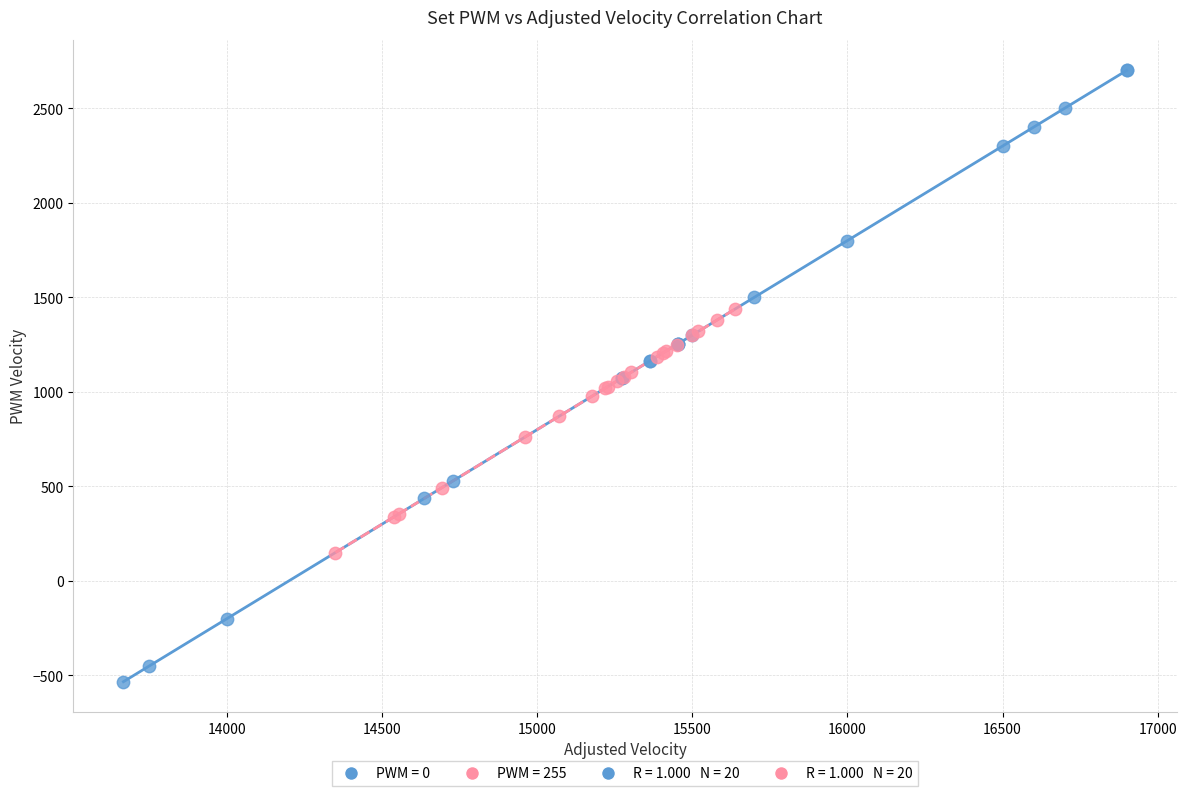

Which series has the widest spread of Y values?

PWM = 0